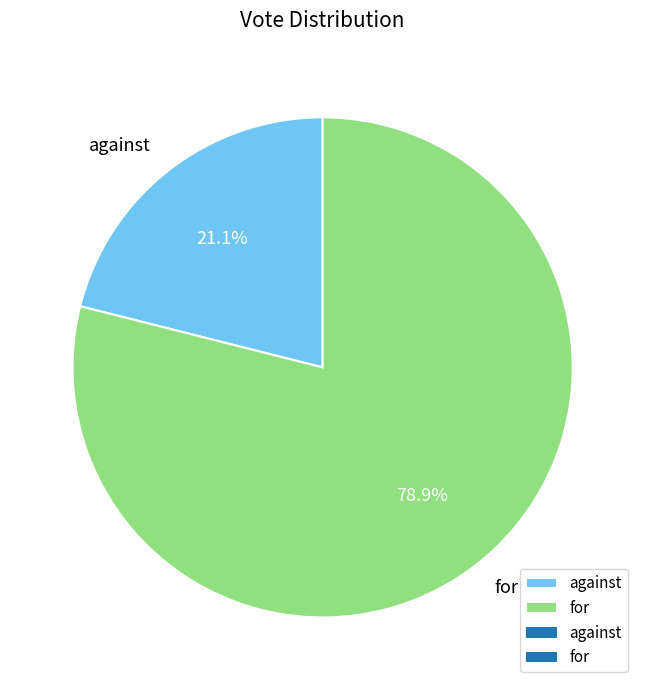

What is the largest slice in the pie chart?

for